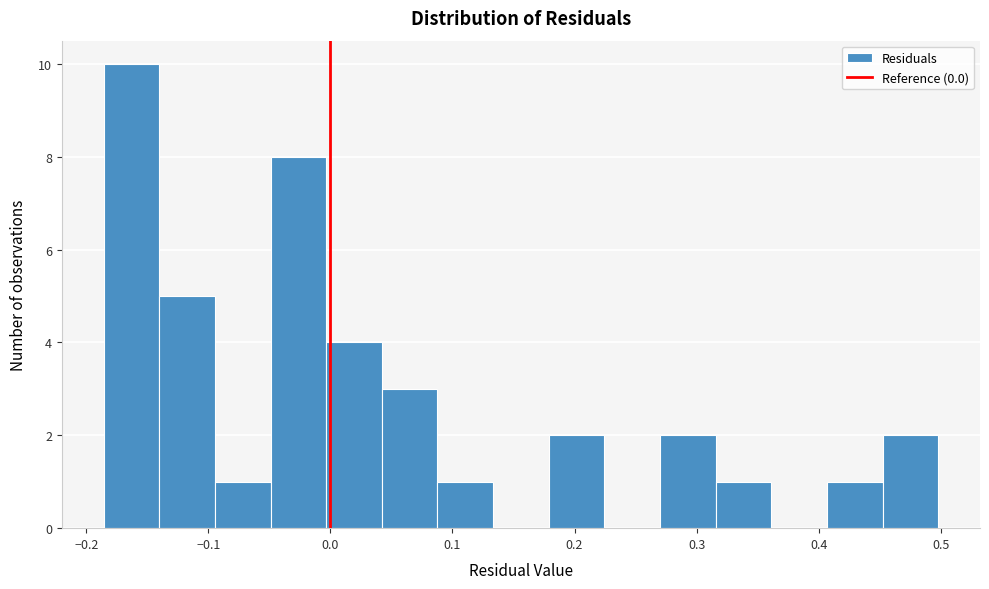

Reading left to right, transcribe this chart: for each bar, give the range it covers on the x-axis and its height. Neither the bar edges nor the heights are printed on the chart, so give them approximately, as read against the axes.

-0.19 to -0.14: 10
-0.14 to -0.09: 5
-0.09 to -0.05: 1
-0.05 to 0.00: 8
0.00 to 0.04: 4
0.04 to 0.09: 3
0.09 to 0.13: 1
0.13 to 0.18: 0
0.18 to 0.22: 2
0.22 to 0.27: 0
0.27 to 0.32: 2
0.32 to 0.36: 1
0.36 to 0.41: 0
0.41 to 0.45: 1
0.45 to 0.50: 2